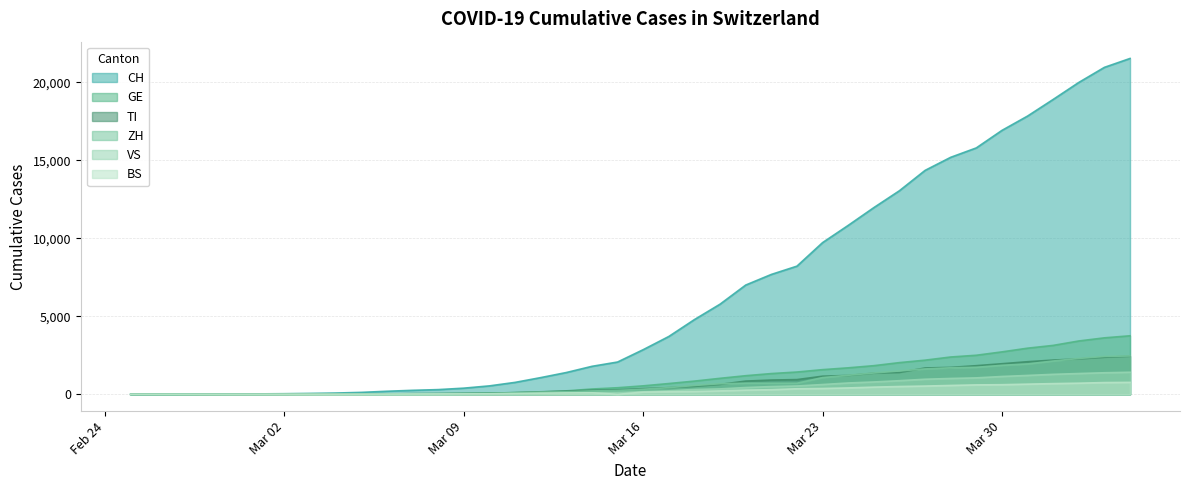

At how many categories does at least one series exceed 1420?

22